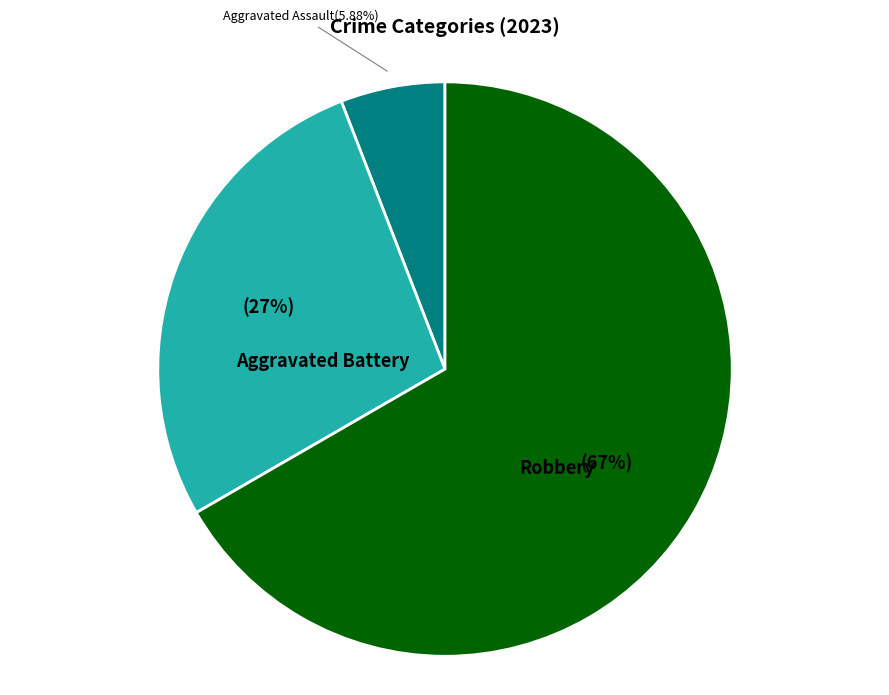

How many segments does this pie chart have?

3